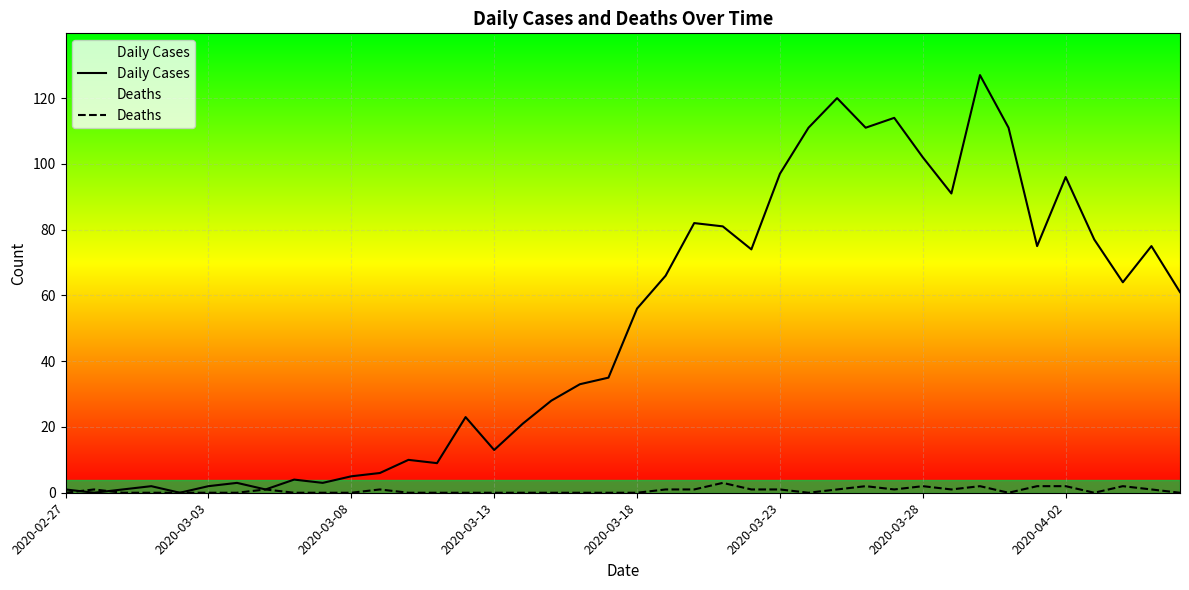

What is the difference between the Daily Cases values at 10 and 23?

76